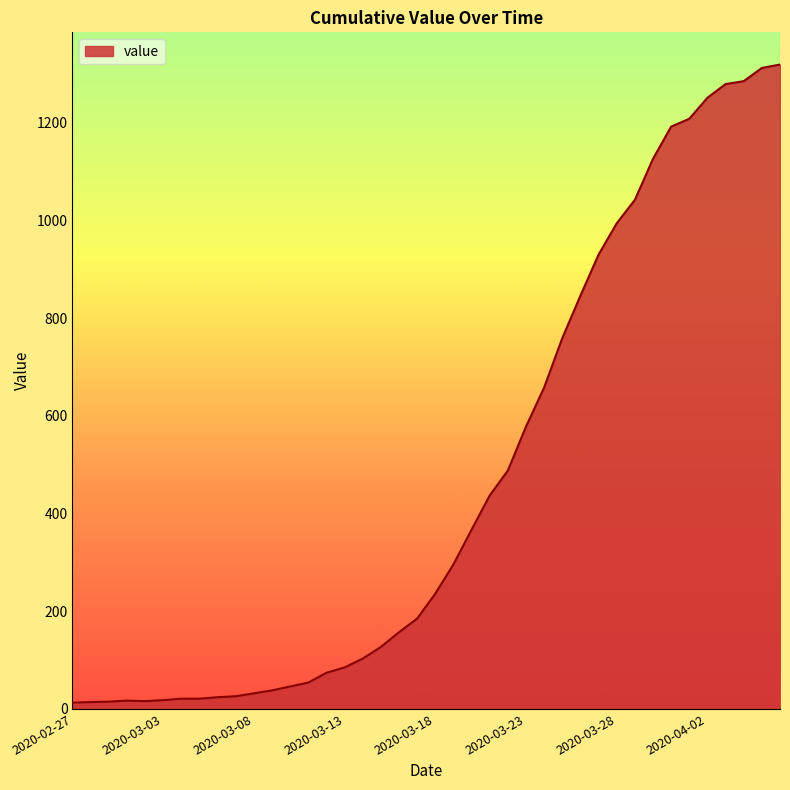

What is the average value?

467